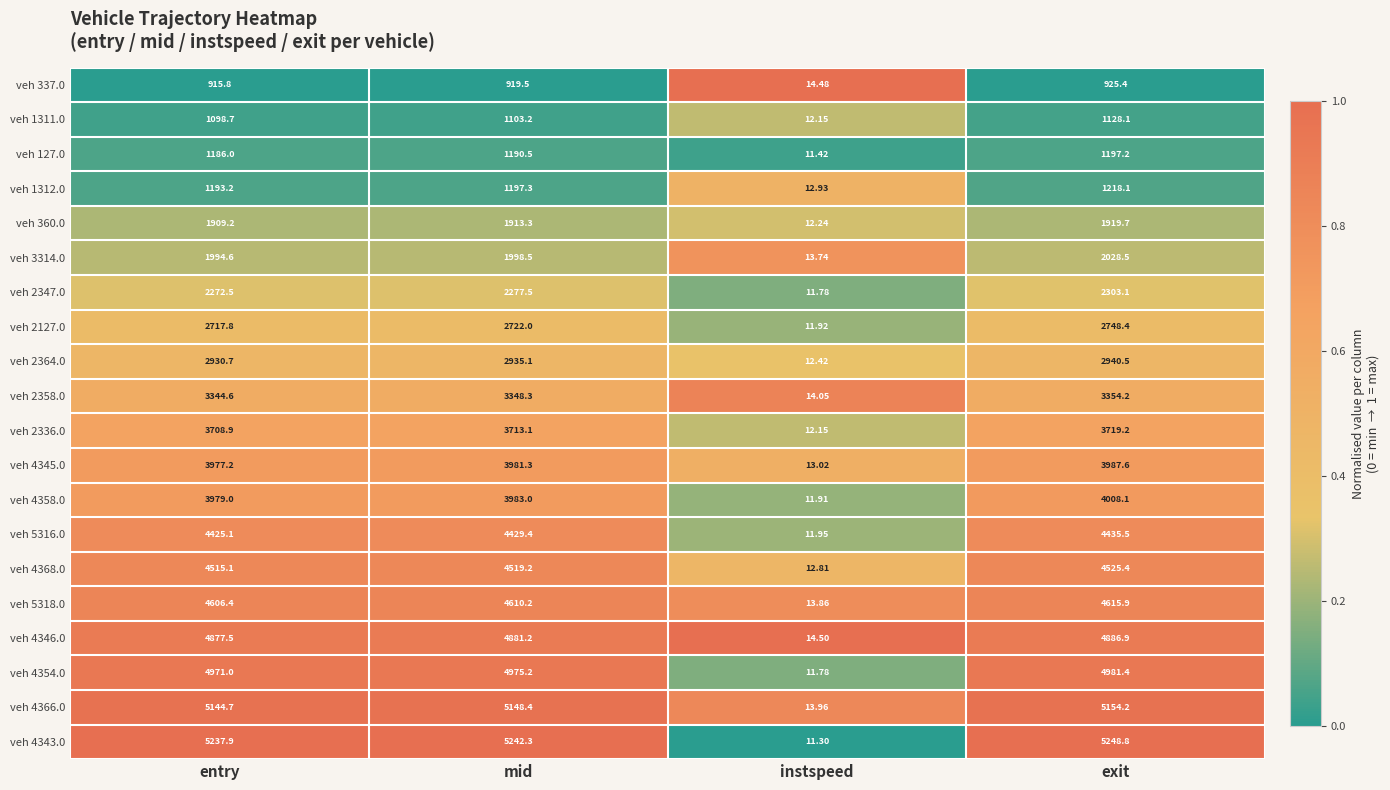

Where does the veh 4366.0 series first go above 5148?

mid